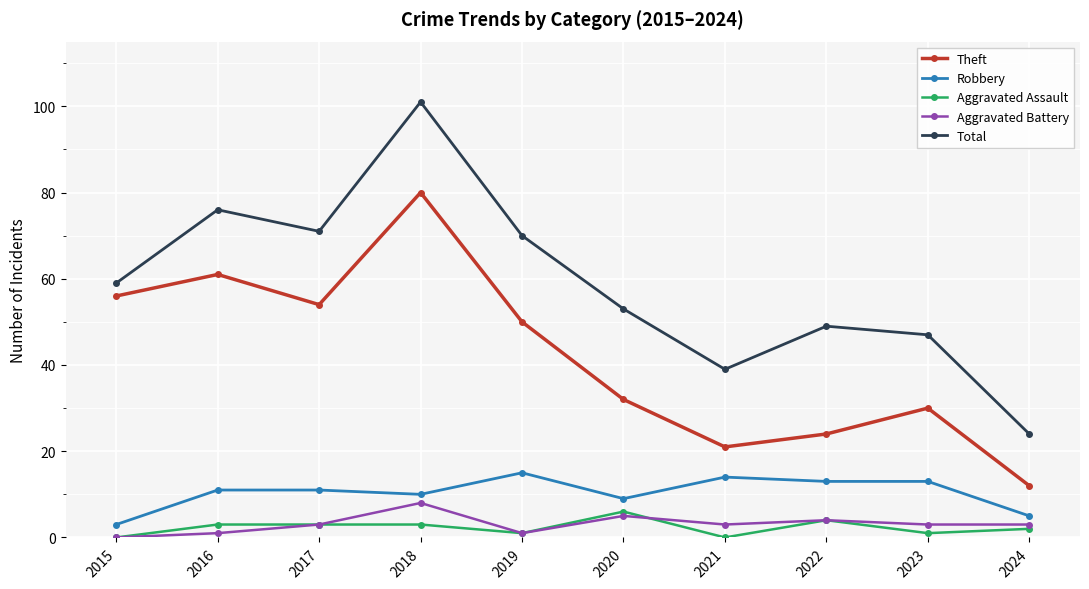

Reading right to left, what are all the values shown in this chart?

Theft: 2024=12	2023=30	2022=24	2021=21	2020=32	2019=50	2018=80	2017=54	2016=61	2015=56
Robbery: 2024=5	2023=13	2022=13	2021=14	2020=9	2019=15	2018=10	2017=11	2016=11	2015=3
Aggravated Assault: 2024=2	2023=1	2022=4	2021=0	2020=6	2019=1	2018=3	2017=3	2016=3	2015=0
Aggravated Battery: 2024=3	2023=3	2022=4	2021=3	2020=5	2019=1	2018=8	2017=3	2016=1	2015=0
Total: 2024=24	2023=47	2022=49	2021=39	2020=53	2019=70	2018=101	2017=71	2016=76	2015=59